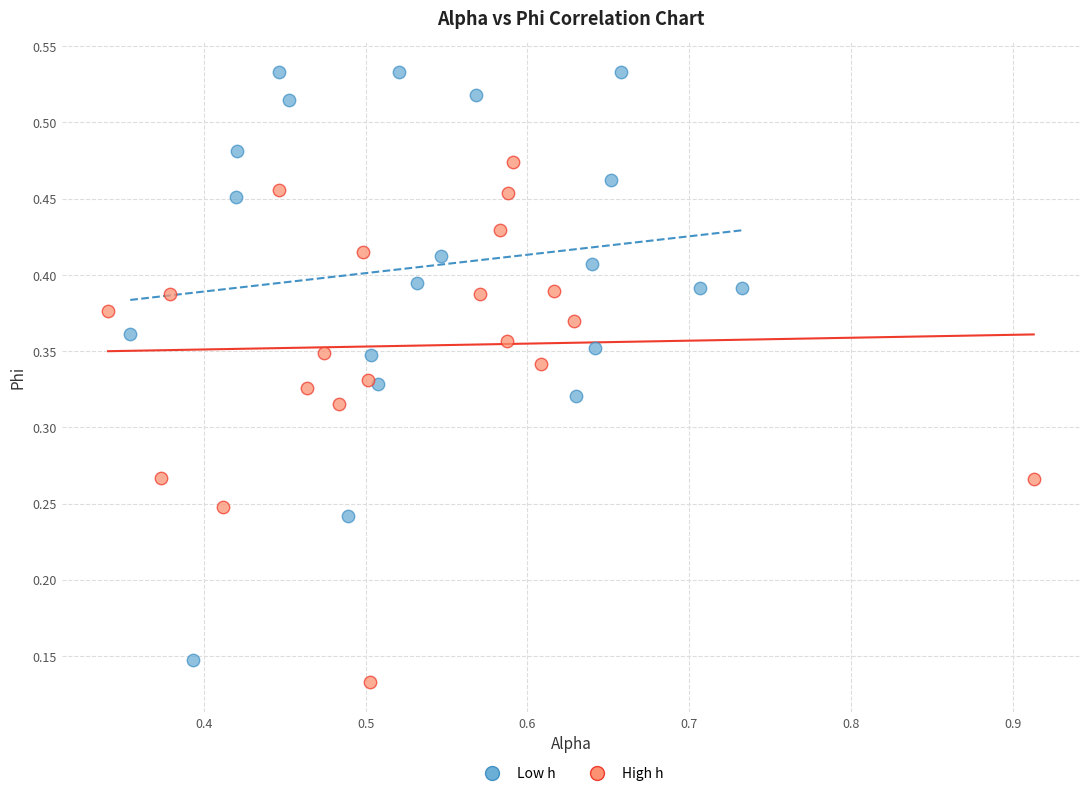

Which series reaches the maximum Y coordinate?

Low h